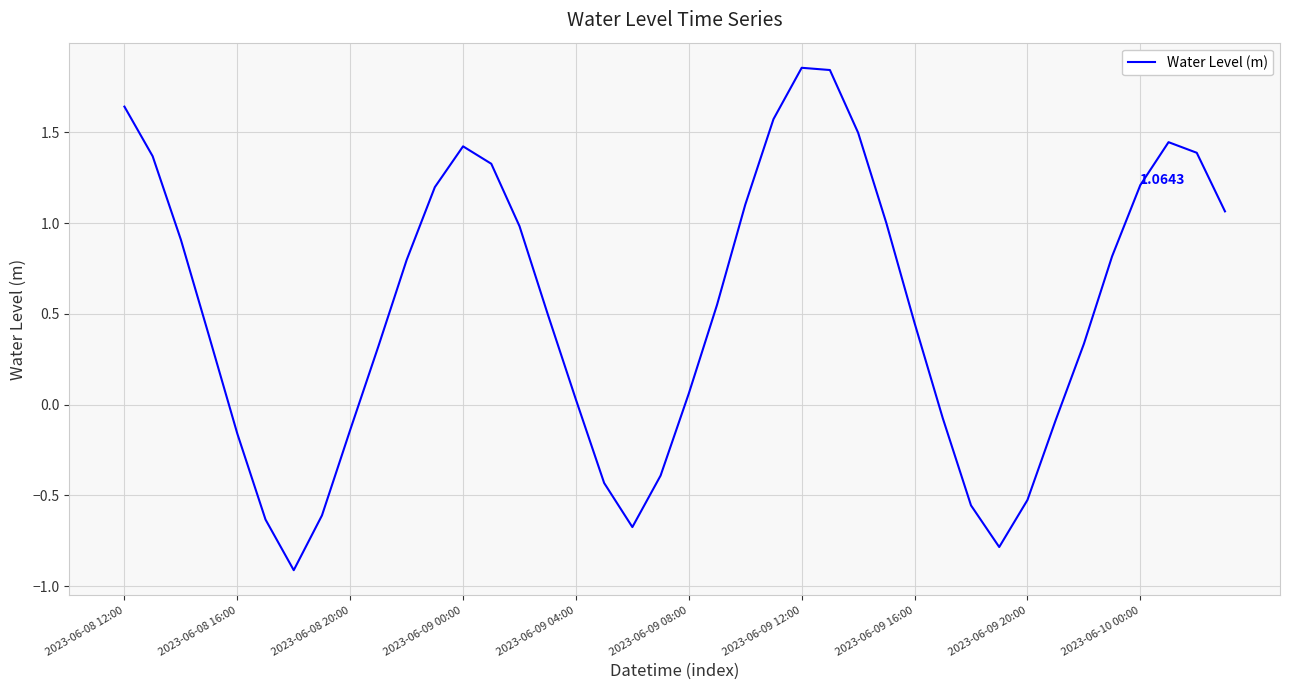

What is the difference between the maximum and minimum values?

2.8